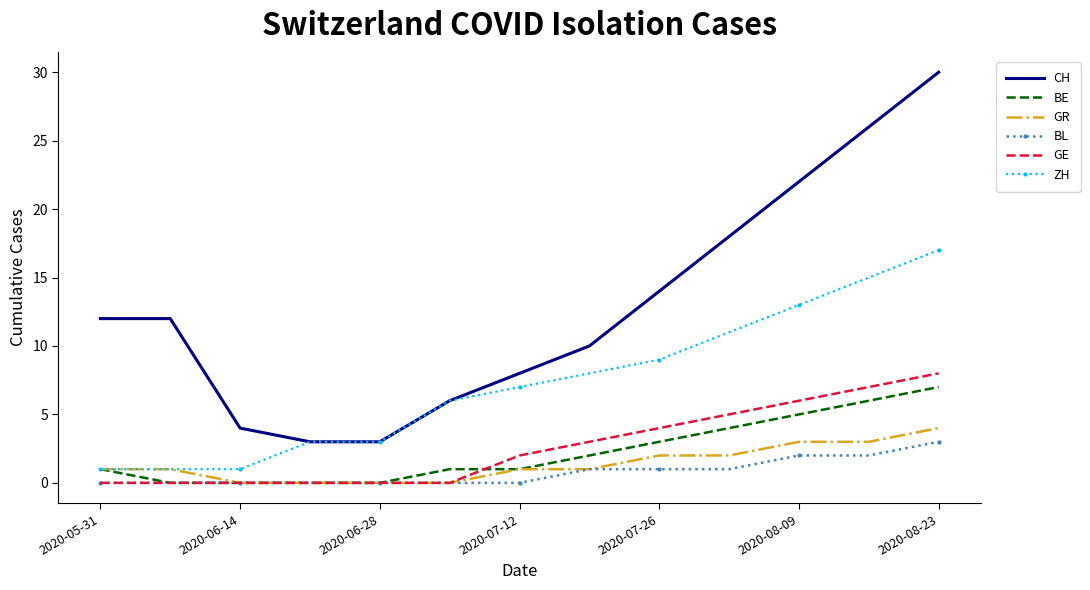

True or false: CH and GE cross at least once.

False